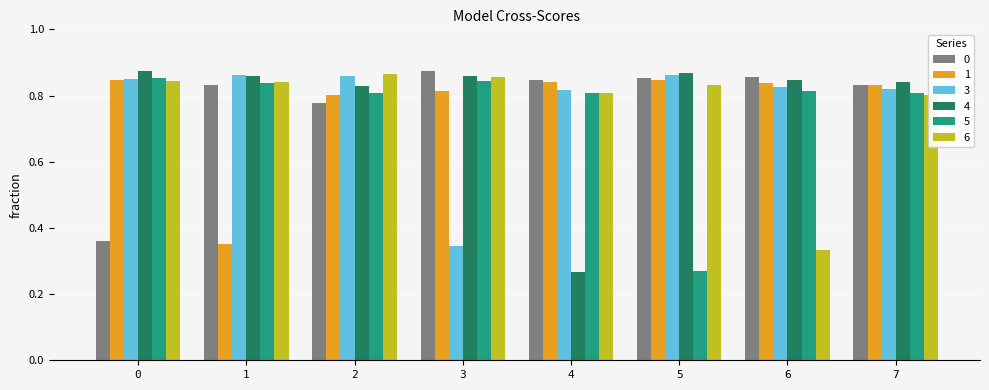

The 4 series shows 0.4 at 1. True or false?

False